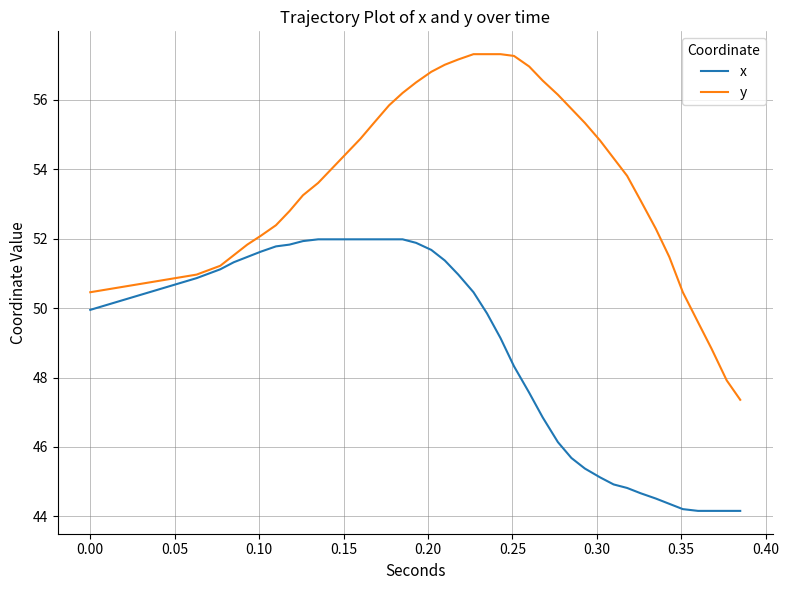

Rank the series by their maximum value, from lowest to highest.

x, y